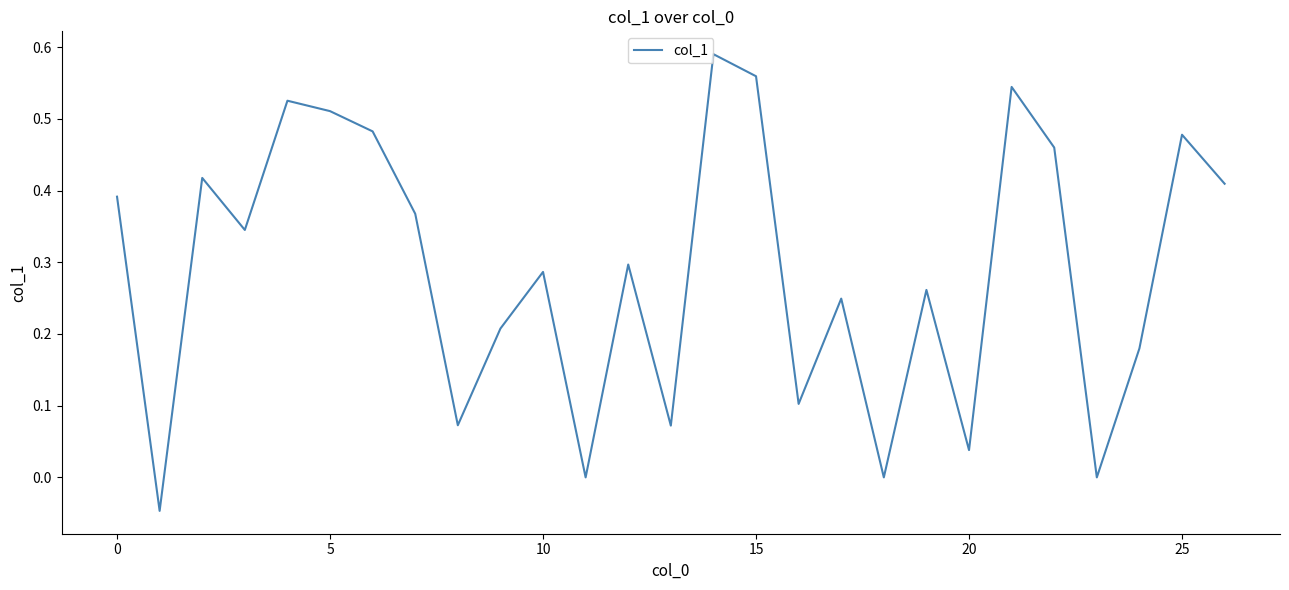

Does the chart display data point markers on the line(s)?

No